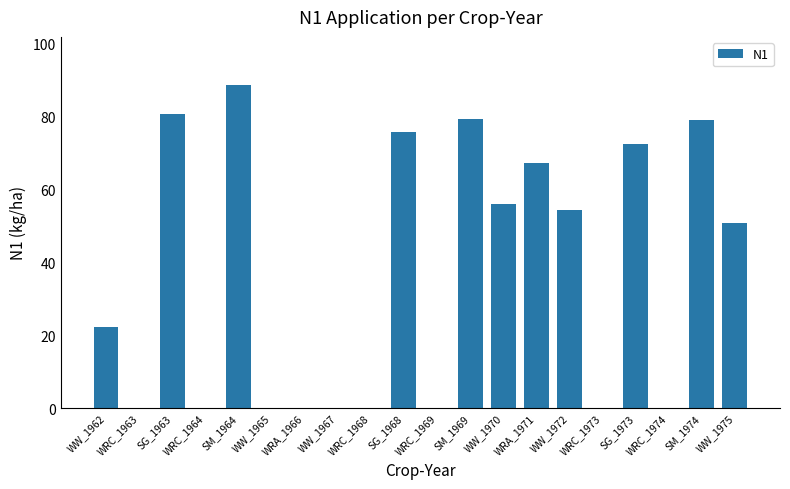

Where is the data nearest to the value 44?

WW_1975